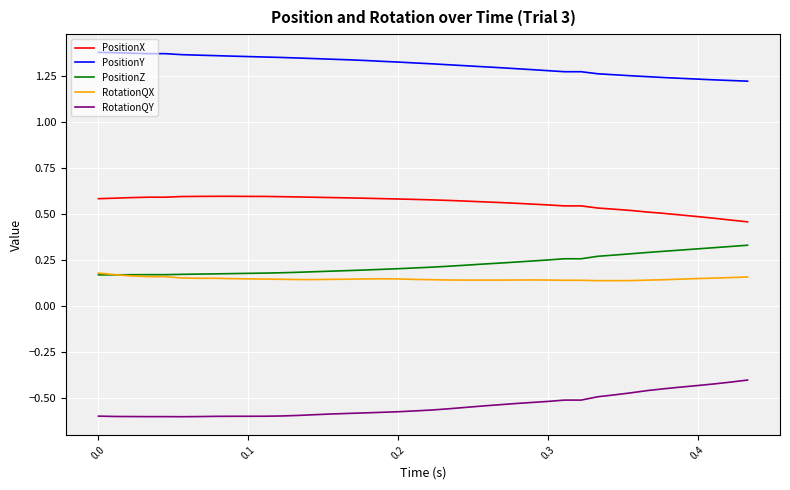

Which series has the largest total across all categories?

PositionY